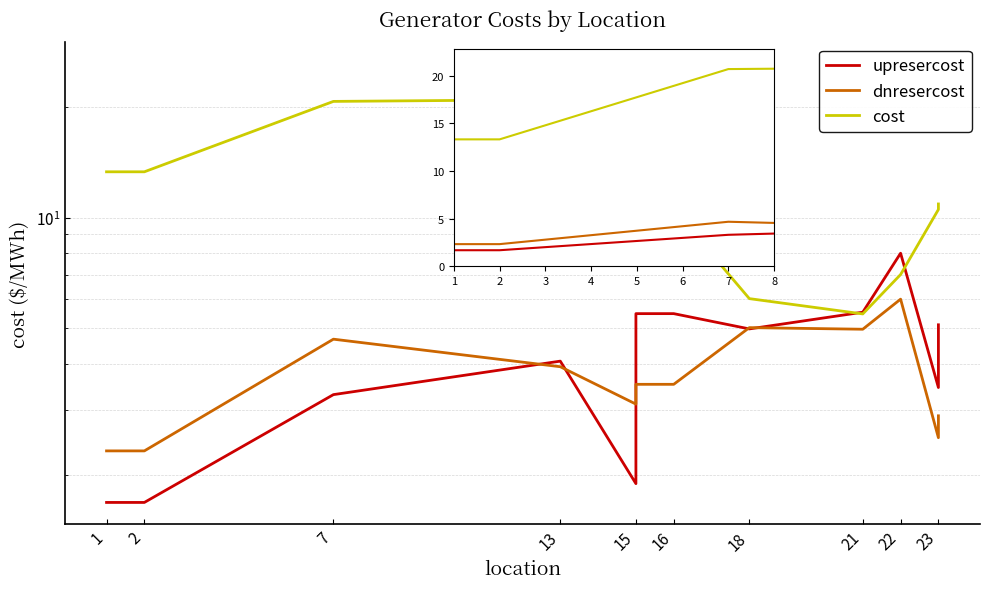

What is the sum of all cost values?

155.3